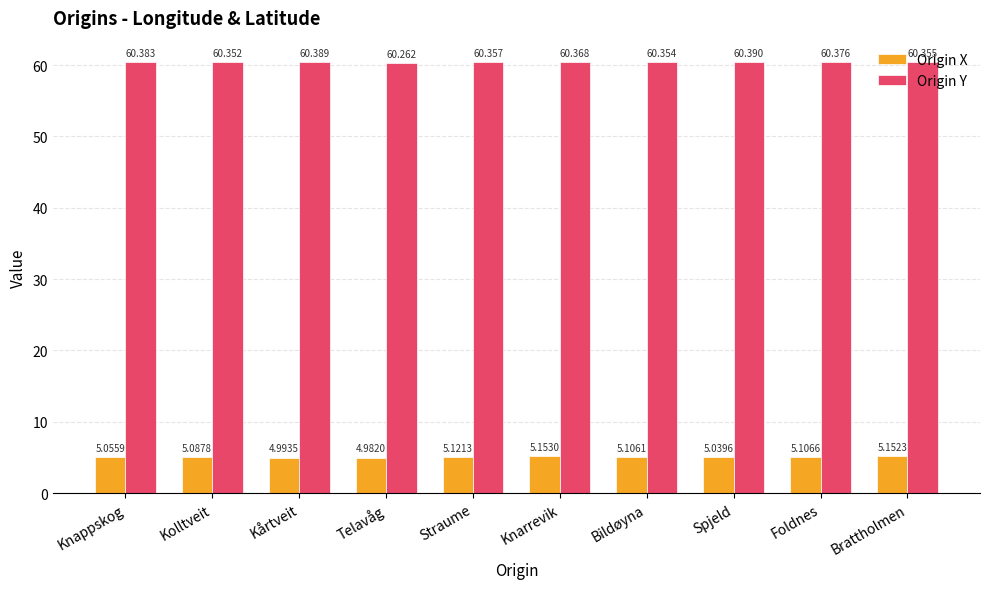

What is the label of the 10th bar from the right?

Knappskog